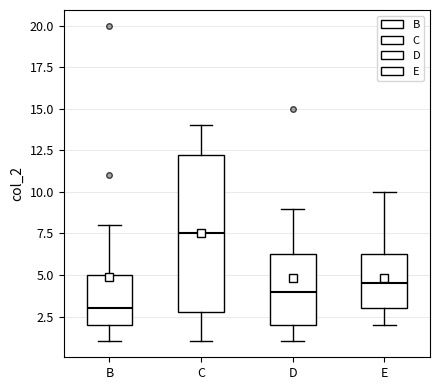

Reading left to right, read every box against the y-axis: the position of its median line, the range the box covers, and the ends of its whiskers. The values are not printed on the chart, so give them approximately, as read against the axis.

B: median 3.0, box 2.0 to 5.0, whiskers 1.0 to 8.0
C: median 7.5, box 3.0 to 12.5, whiskers 1.0 to 14.0
D: median 4.0, box 2.0 to 6.5, whiskers 1.0 to 9.0
E: median 4.5, box 3.0 to 6.5, whiskers 2.0 to 10.0